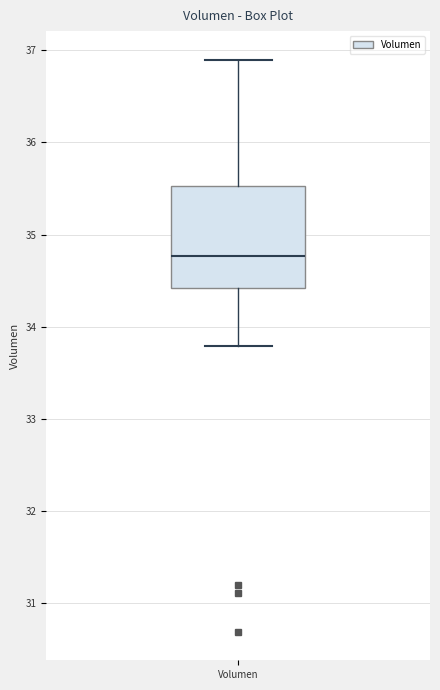

Read this box plot against the y-axis: the position of the median line, the range covered by the box, and the ends of both whiskers. The values are not printed on the chart, so give them approximately, as read against the axis.

median 34.8, box 34.4 to 35.5, whiskers 33.8 to 36.9